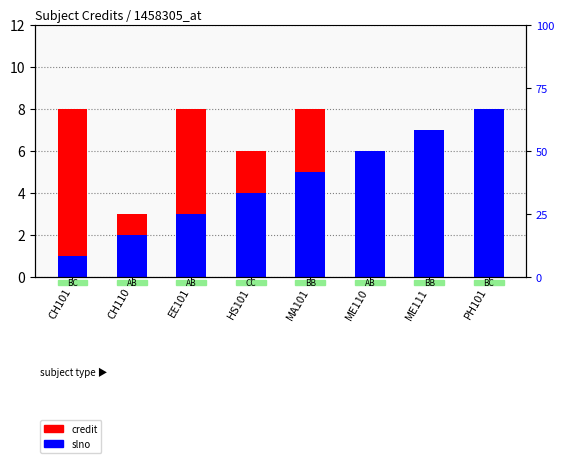

Reading left to right, transcribe all the data shown in this chart.

credit: CH101=8	CH110=3	EE101=8	HS101=6	MA101=8	ME110=3	ME111=7	PH101=6
slno: CH101=1	CH110=2	EE101=3	HS101=4	MA101=5	ME110=6	ME111=7	PH101=8